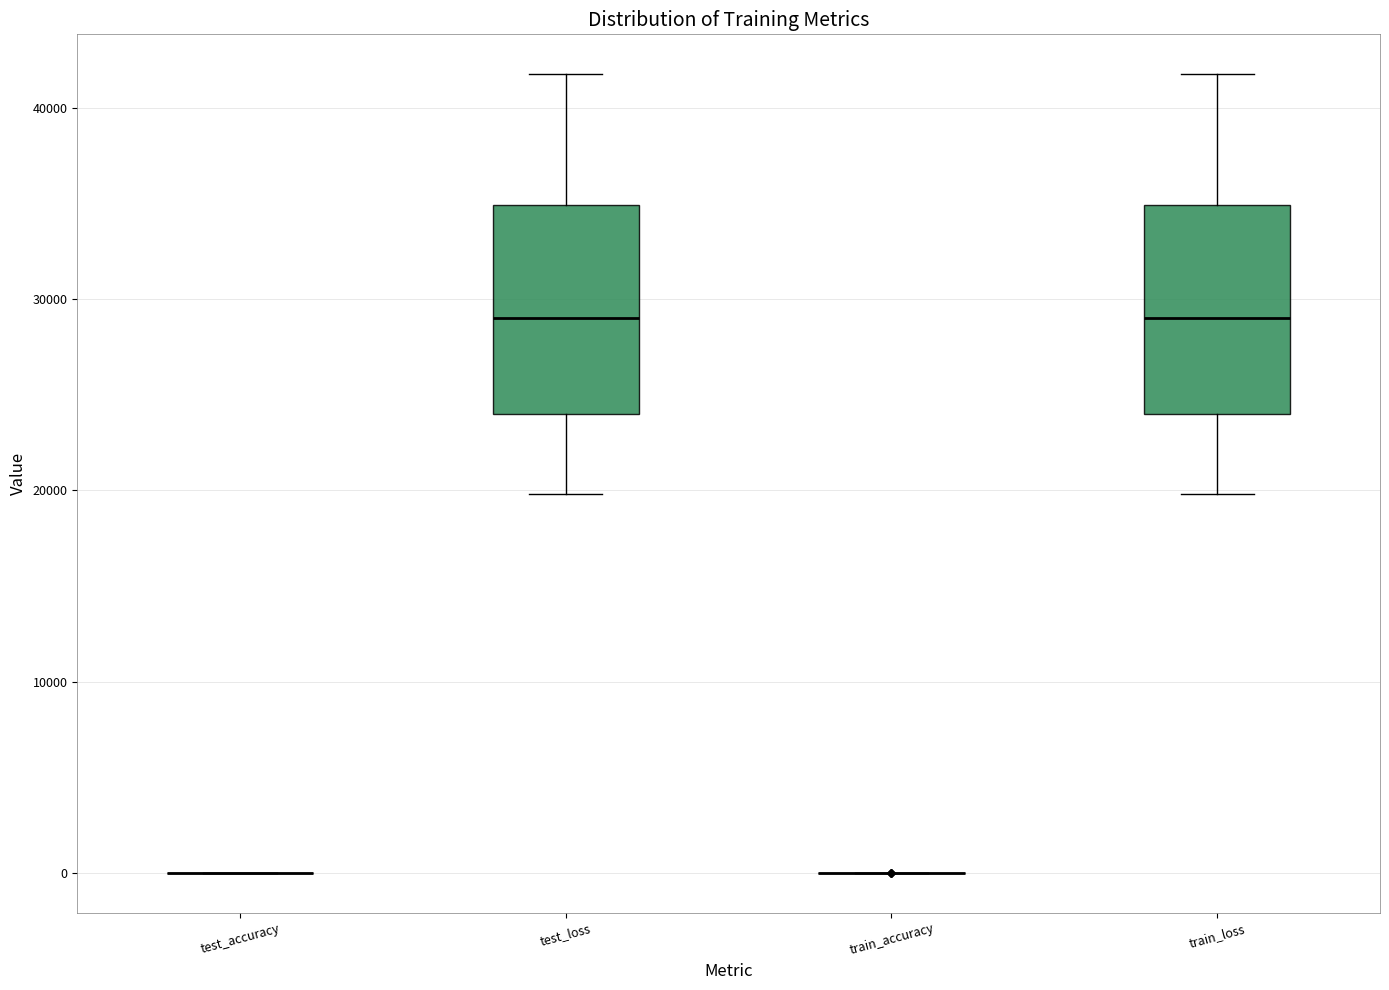

Reading left to right, read every box against the y-axis: the position of its median line, the range the box covers, and the ends of its whiskers. The values are not printed on the chart, so give them approximately, as read against the axis.

test_accuracy: box collapsed to a line at 0, whiskers 0 to 0
test_loss: median 29000, box 24000 to 35000, whiskers 20000 to 42000
train_accuracy: box collapsed to a line at 0, whiskers 0 to 0
train_loss: median 29000, box 24000 to 35000, whiskers 20000 to 42000